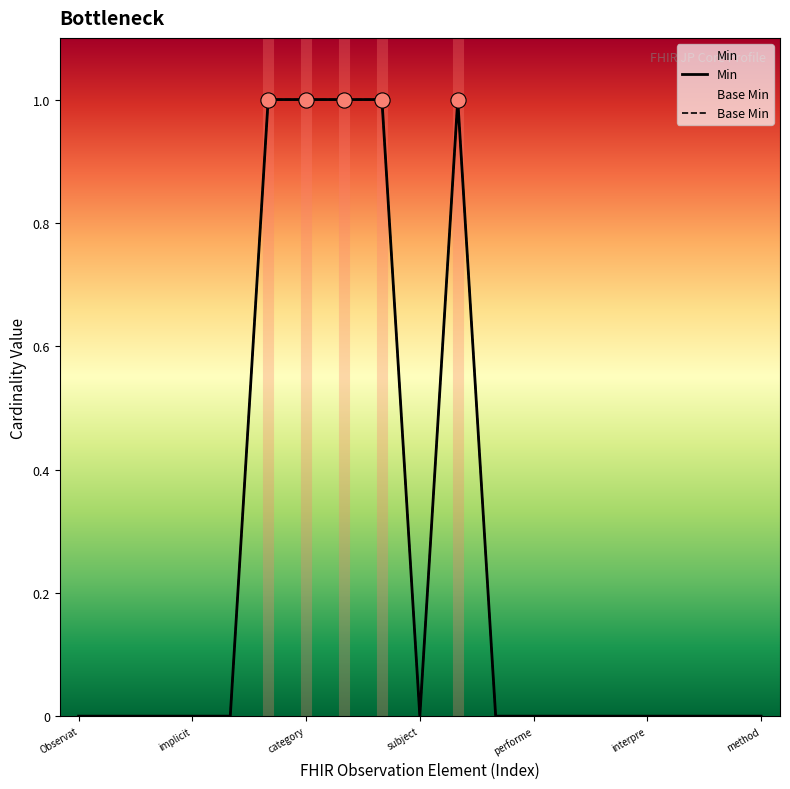

Which series contains the highest Y value?

Min